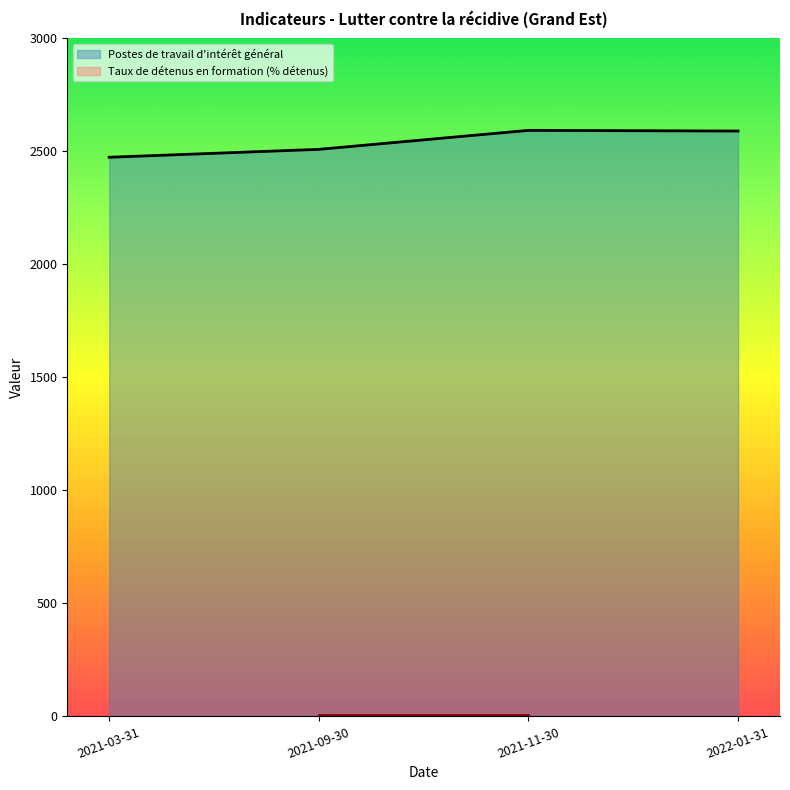

At which category does the chart reach its minimum across all series?

2021-03-31